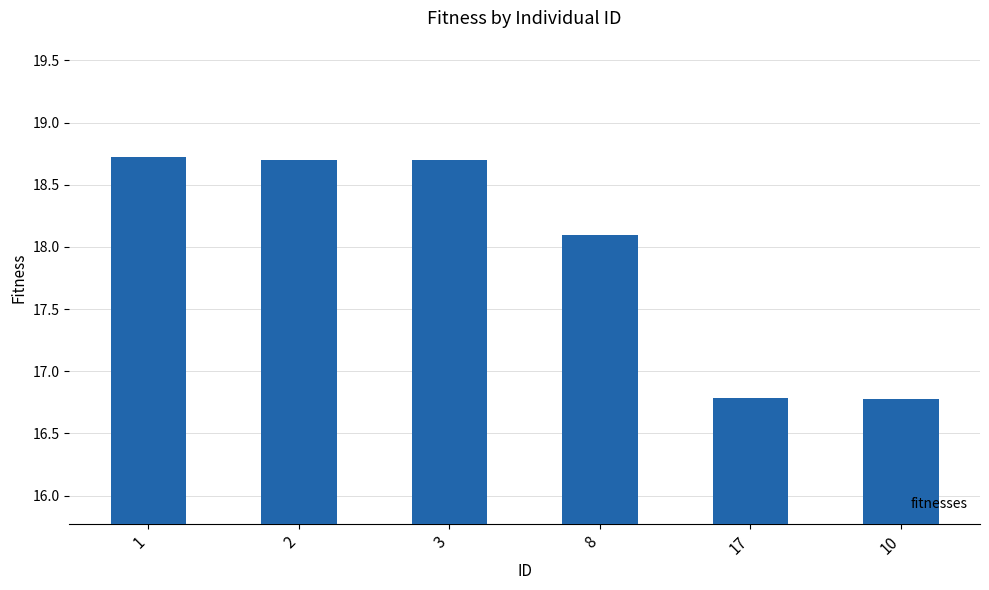

The chart shows a value of 7.2 at 1. True or false?

False